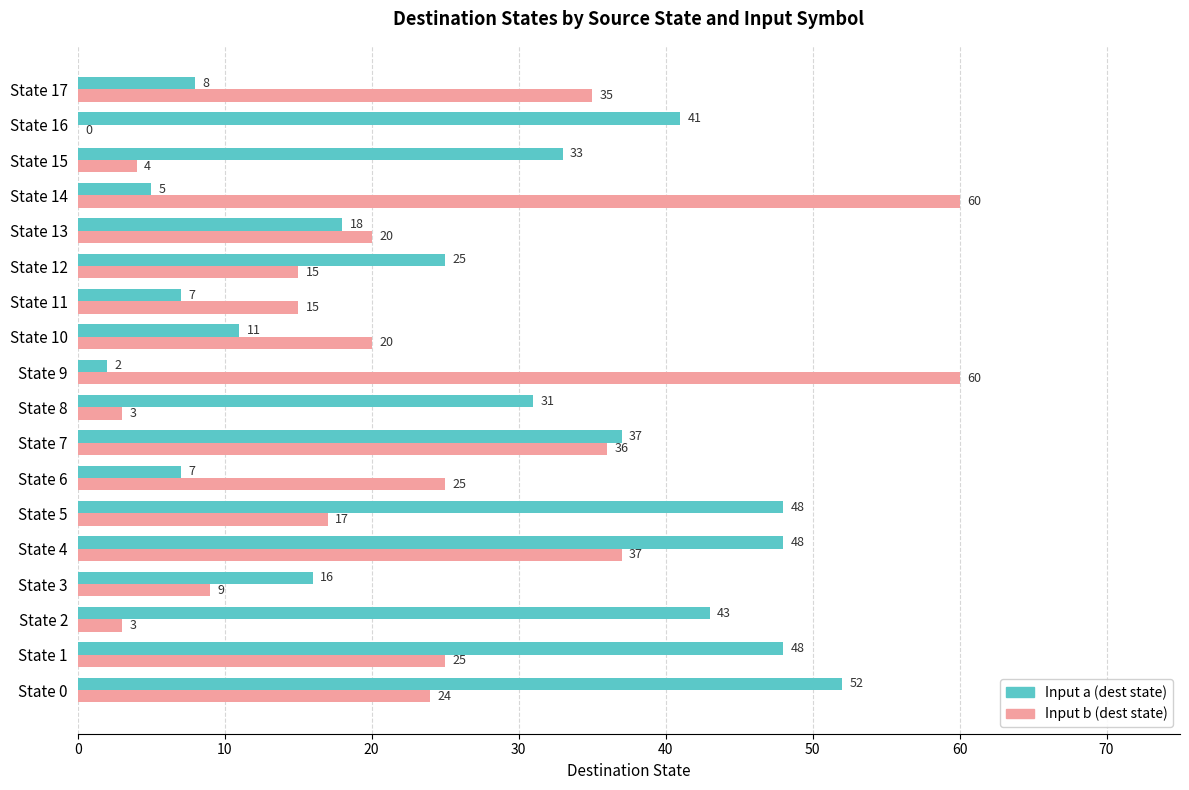

The Input b (dest state) series shows 3 at State 2. True or false?

True